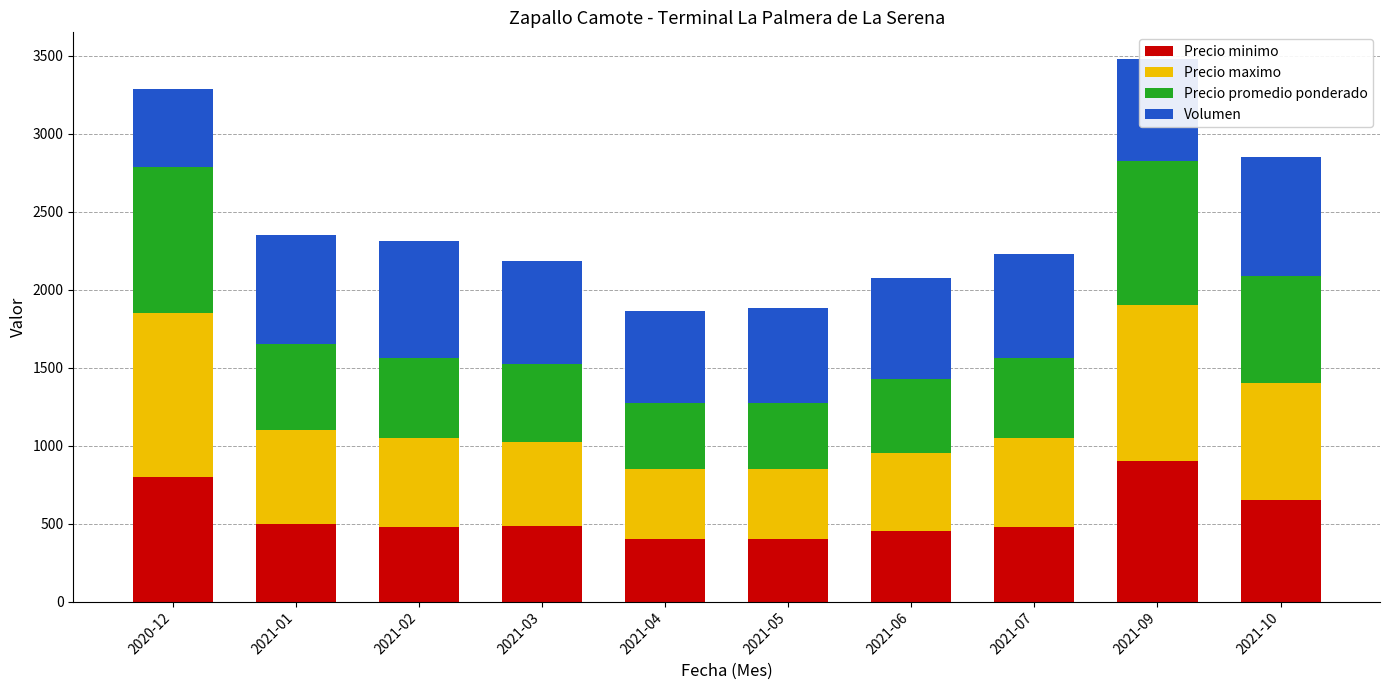

What is the total value across all series at 2021-03?

2184